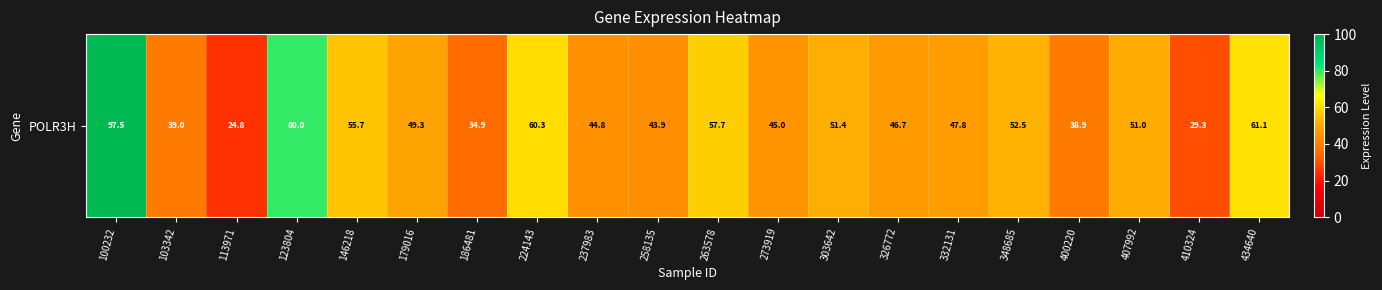

What is the ratio of the value at 407992 to the value at 179016?

1.0